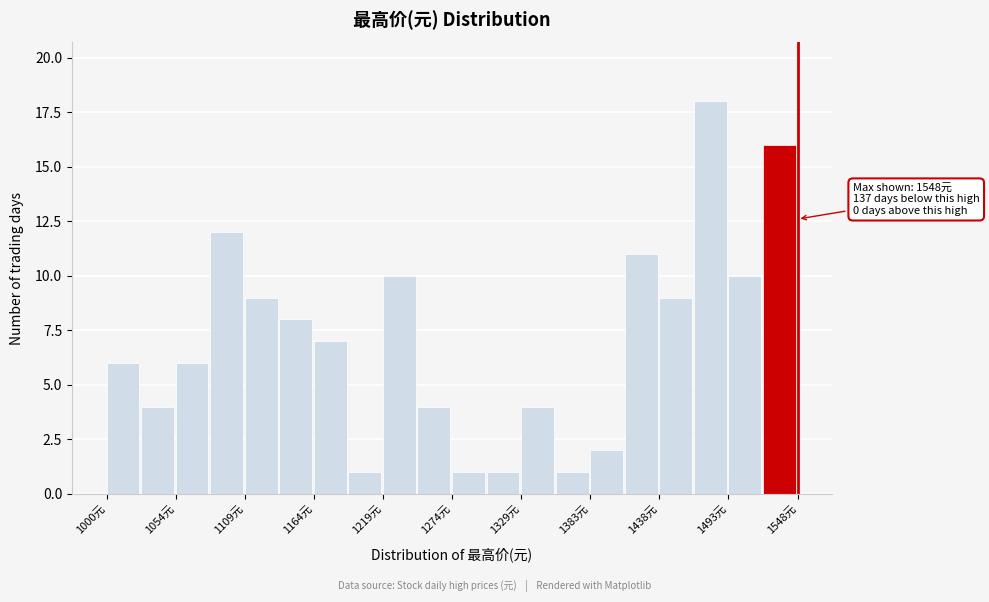

Read against the x-axis, roughly where is the centre of the tallest bar?

1480